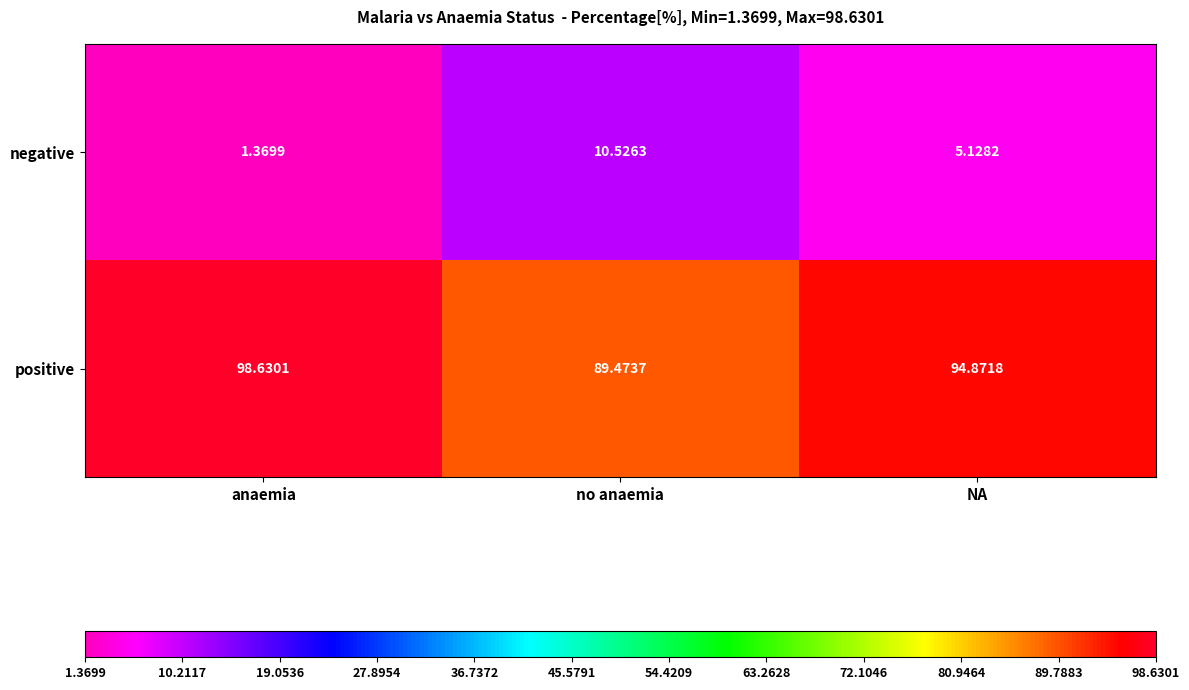

Which category has the highest value across all series?

anaemia